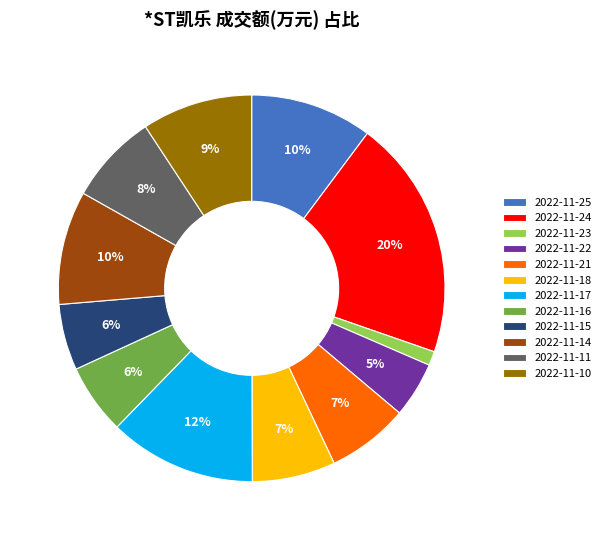

Do 2022-11-24 and 2022-11-25 together represent more than half of the pie?

No